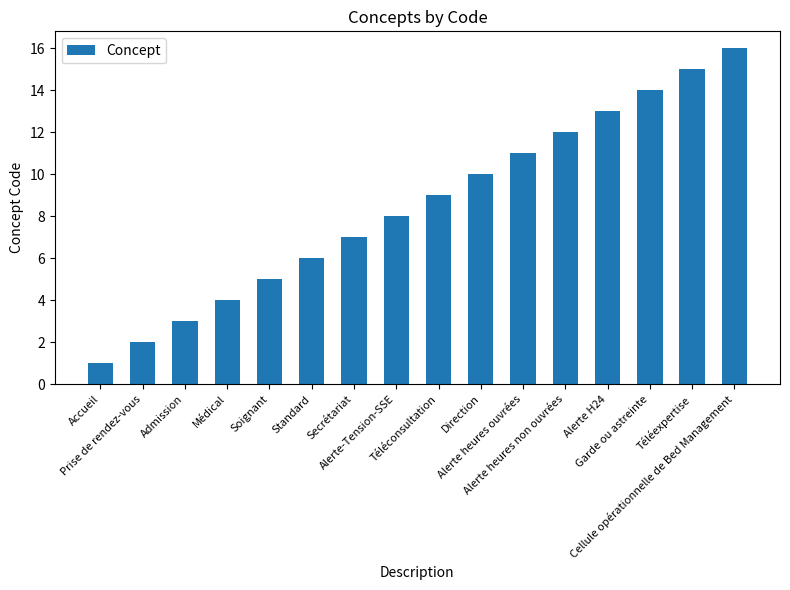

What is the label of the 16th bar from the left?

Cellule opérationnelle de Bed Management